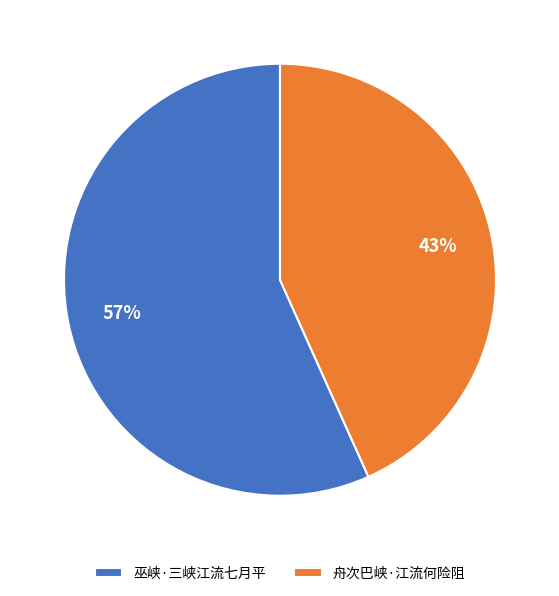

Count the number of slices in the pie.

2